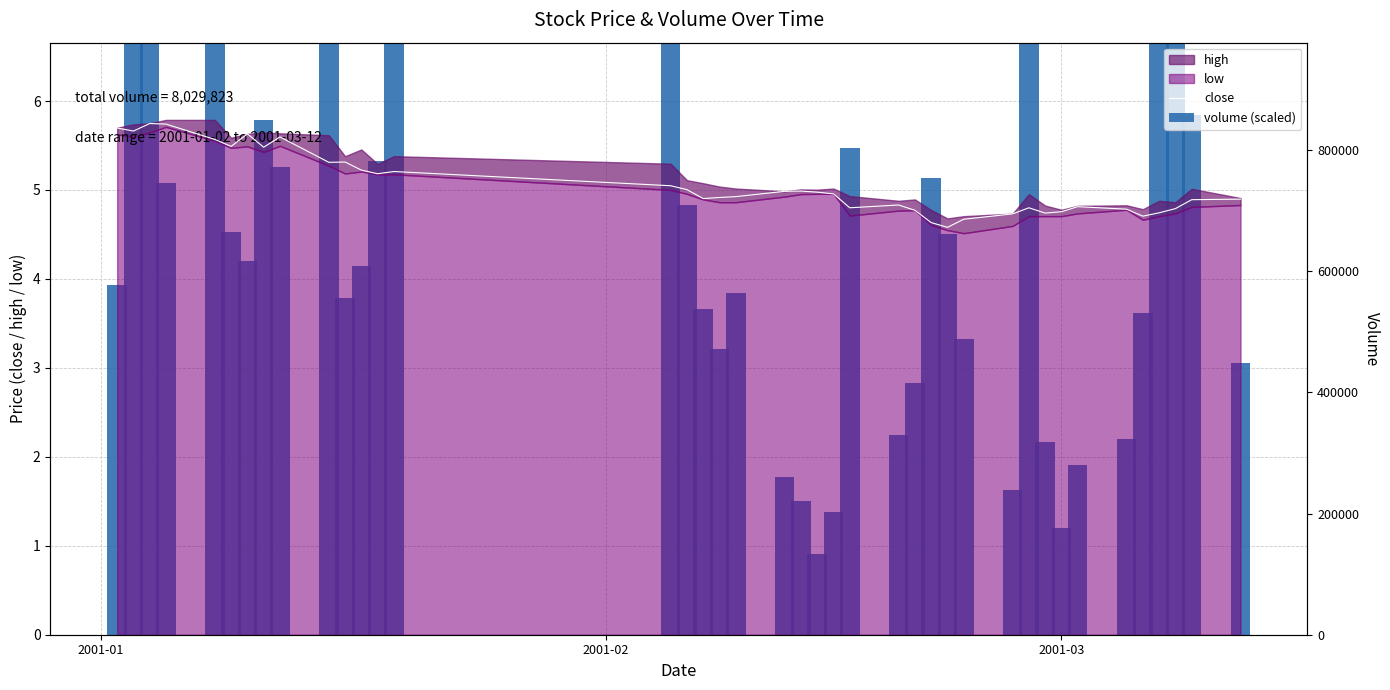

Does the chart contain stacked bars?

No